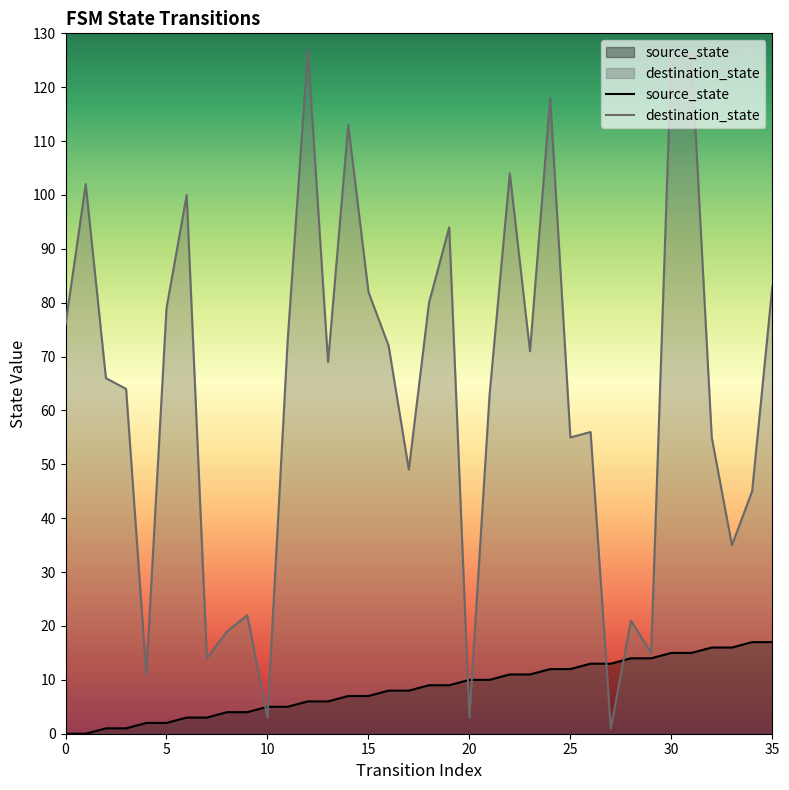

How many lines are shown in the chart?

2